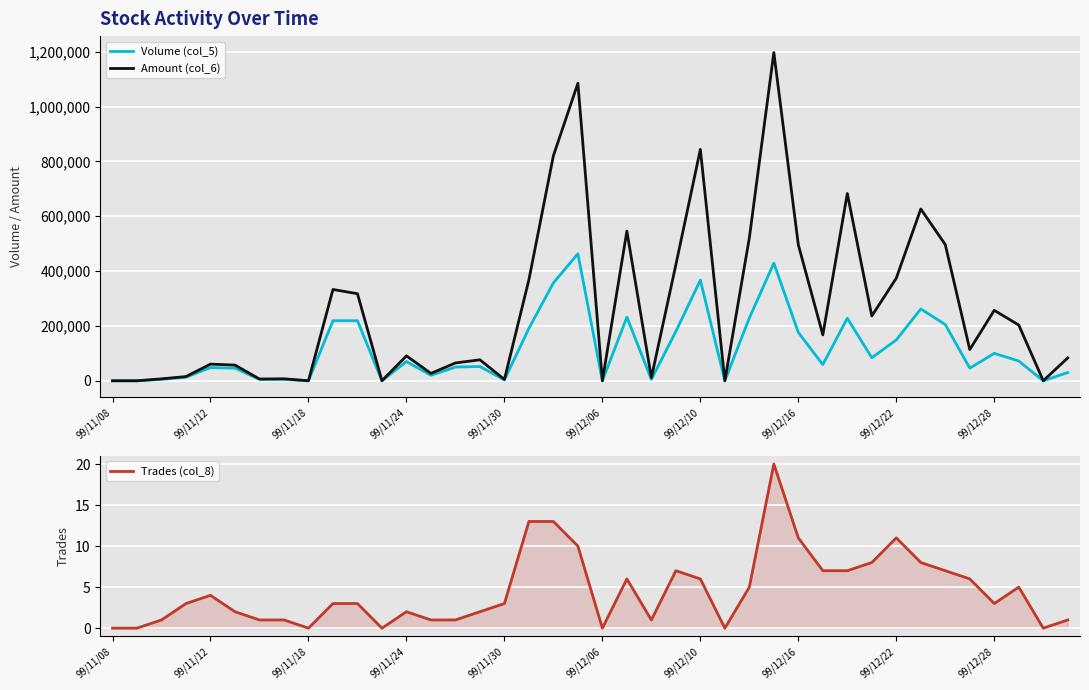

True or false: Trades (col_8) and Amount (col_6) intersect in this chart.

False